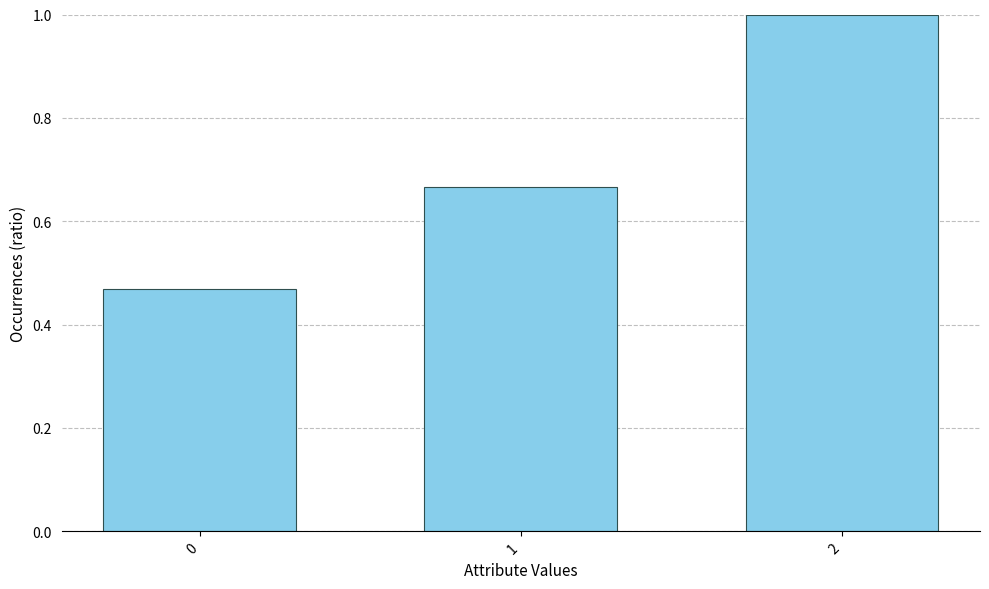

The value at 2 is 0.6. True or false?

False